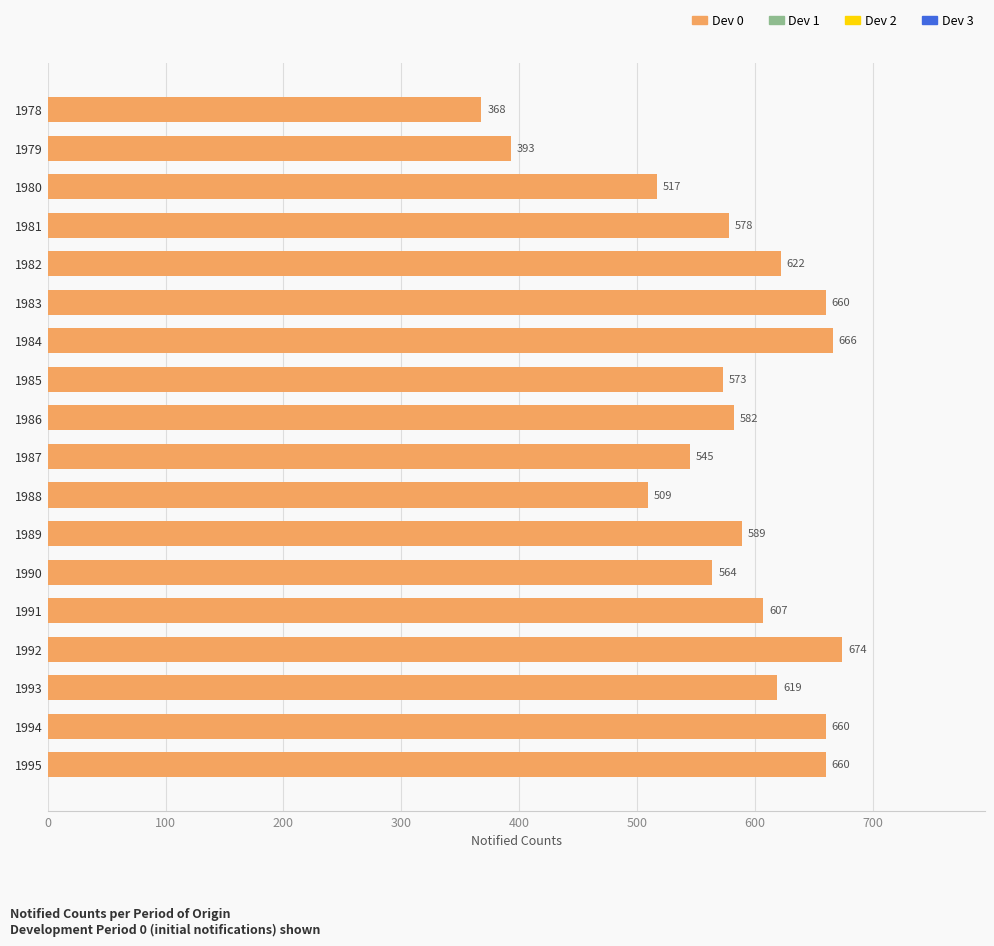

Does the chart contain stacked bars?

No